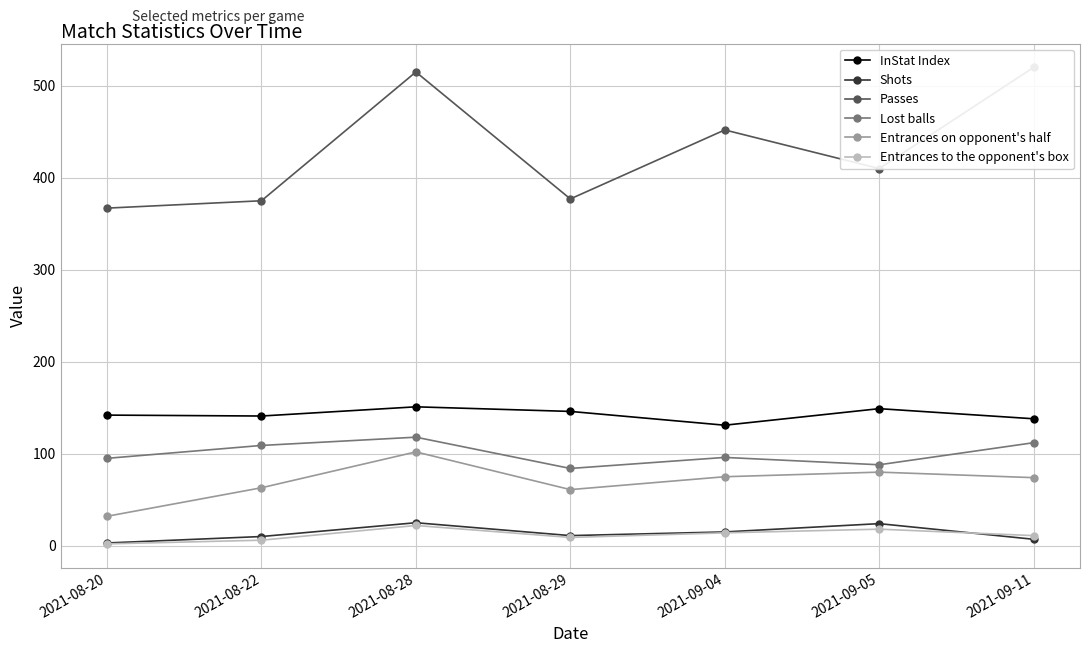

The Lost balls series shows 112 at 2021-09-11. True or false?

True